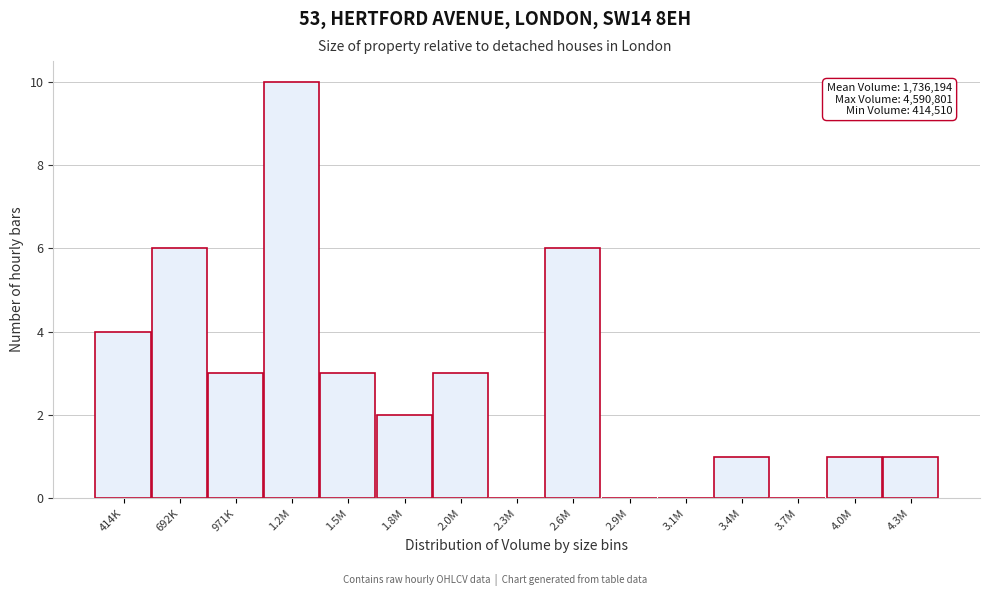

Reading right to left, what are all the values shown in this chart?

4.3M=1	4.0M=1	3.7M=0	3.4M=1	3.1M=0	2.9M=0	2.6M=6	2.3M=0	2.0M=3	1.8M=2	1.5M=3	1.2M=10	971K=3	692K=6	414K=4